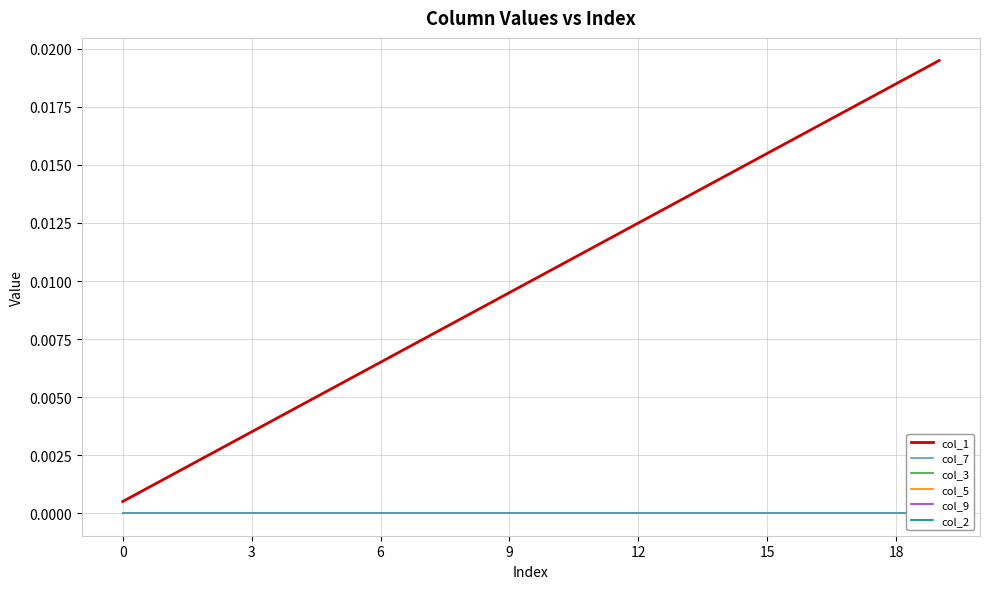

True or false: col_7 and col_5 cross at least once.

False